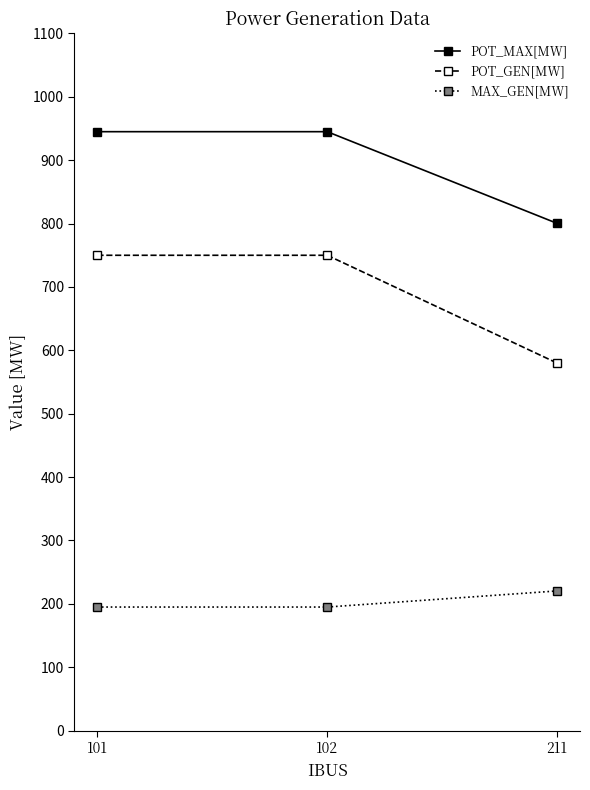

What is the greatest value displayed?

945.0